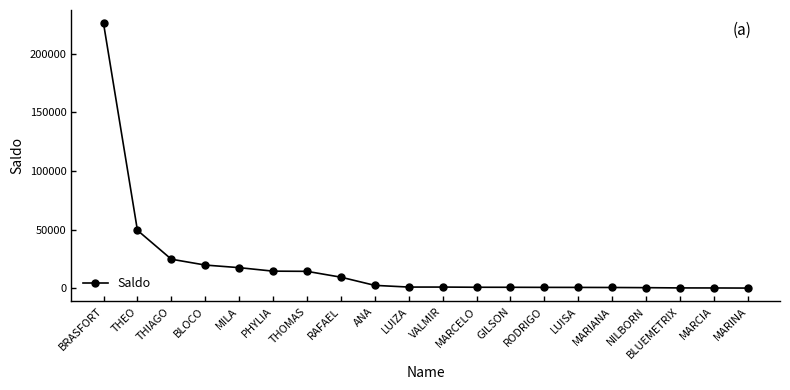

The value at THEO is 49557.7. True or false?

True